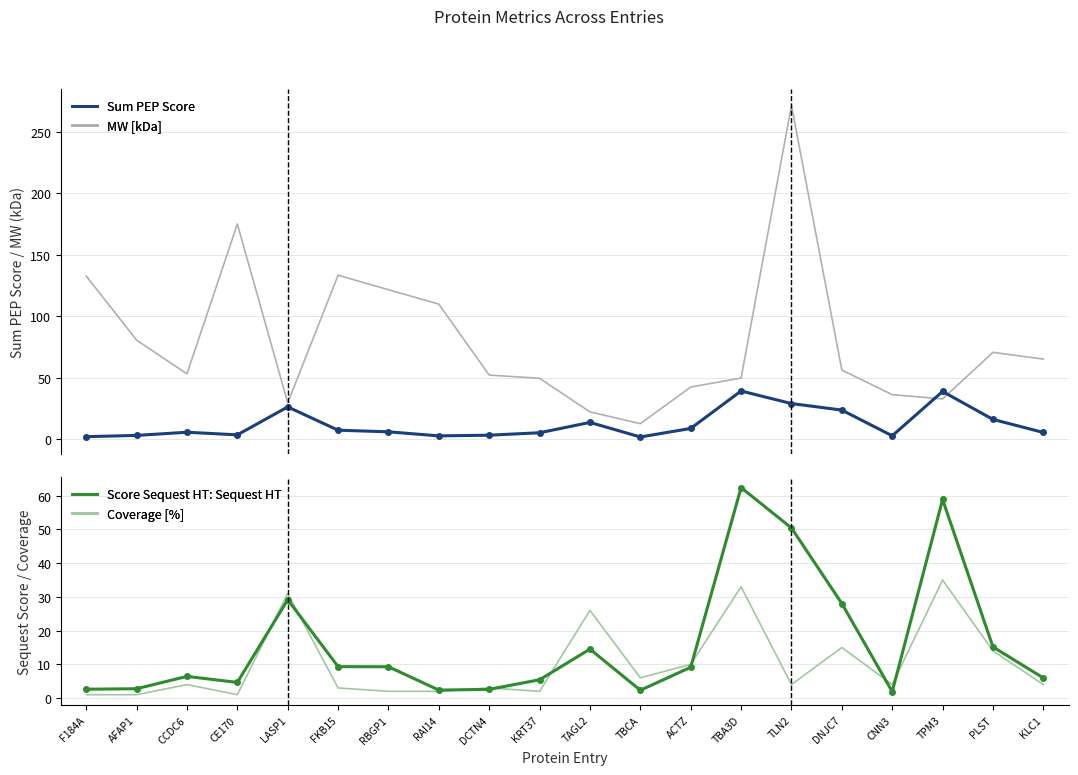

What are all the series names shown in the legend?

Sum PEP Score, MW [kDa], Score Sequest HT: Sequest HT, Coverage [%]